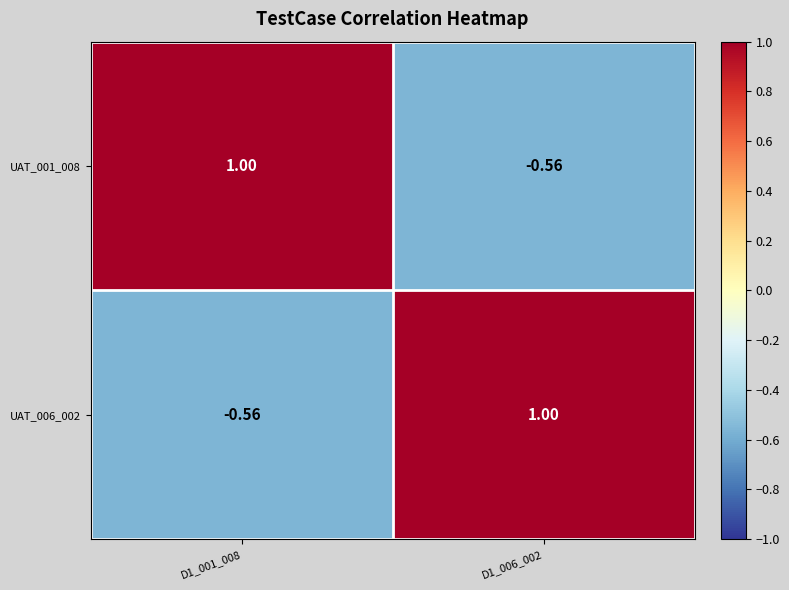

How many values in the UAT_001_008 series are below 1?

1